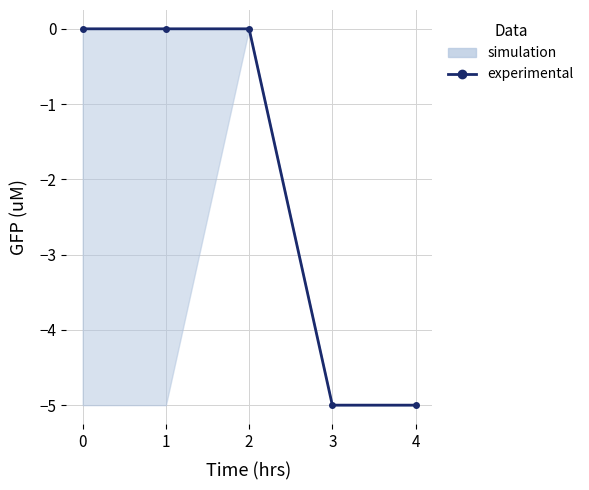

Reading left to right, transcribe all the data shown in this chart.

0	0	0	-5	-5